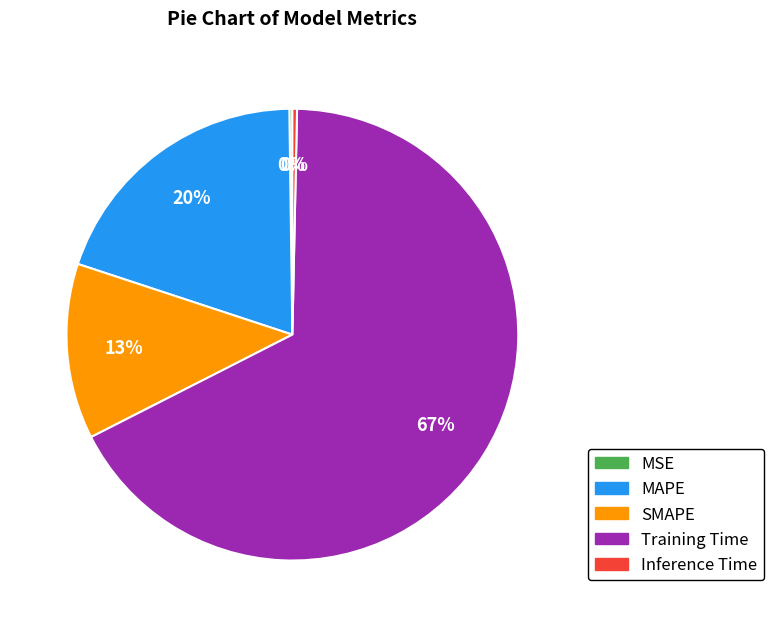

Do Inference Time and SMAPE together represent more than half of the pie?

No